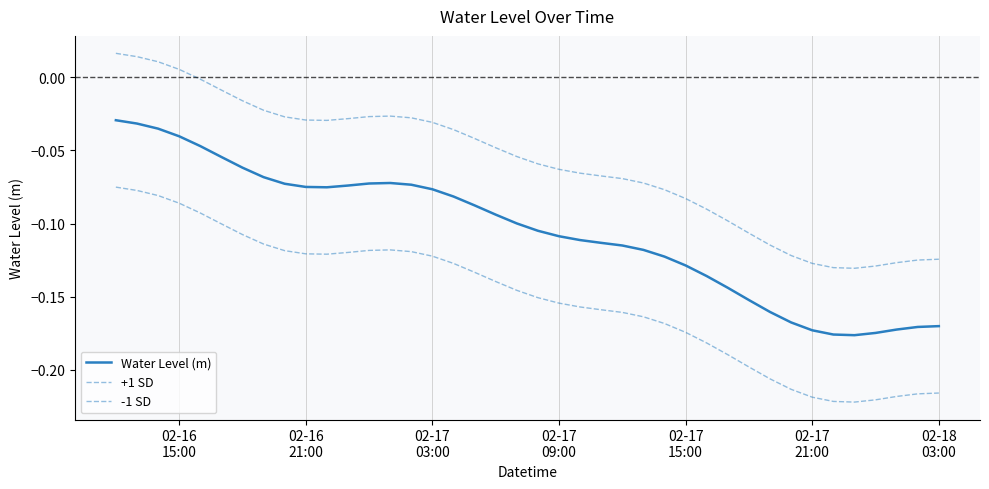

Which series has the largest total across all categories?

+1 SD